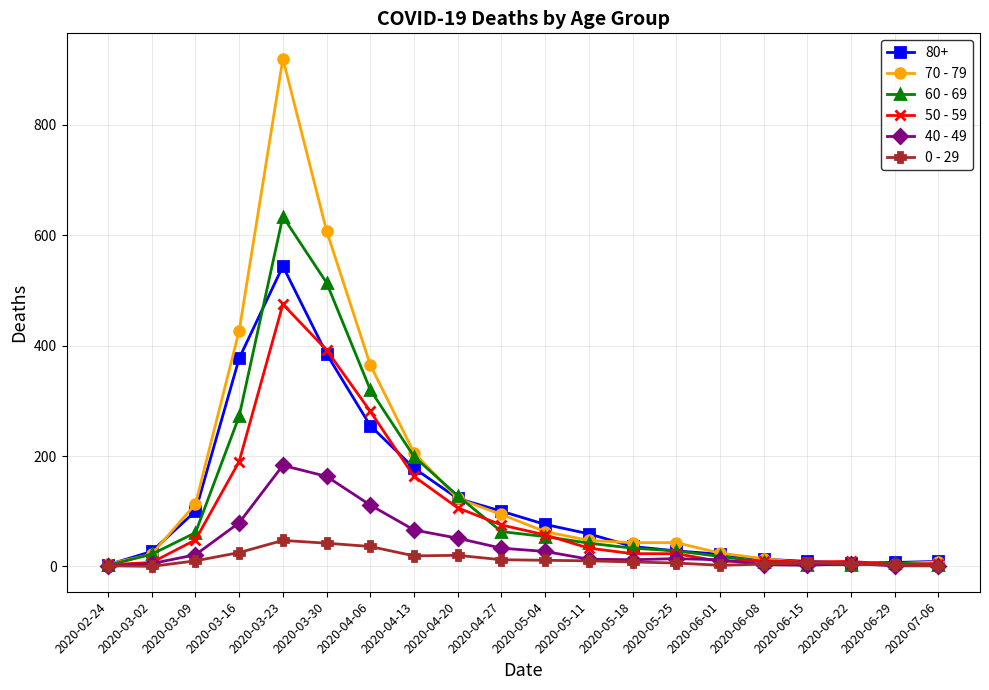

Is the value of 60 - 69 at 2020-04-27 greater than the value of 50 - 59 at 2020-02-24?

Yes